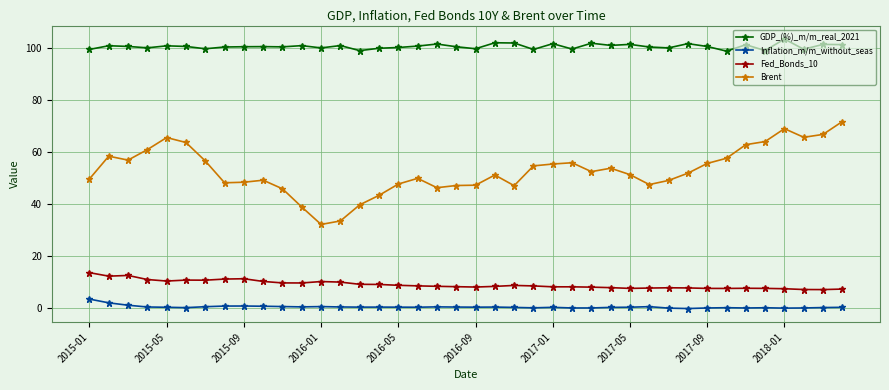

Which series has the largest range (max minus min)?

Brent